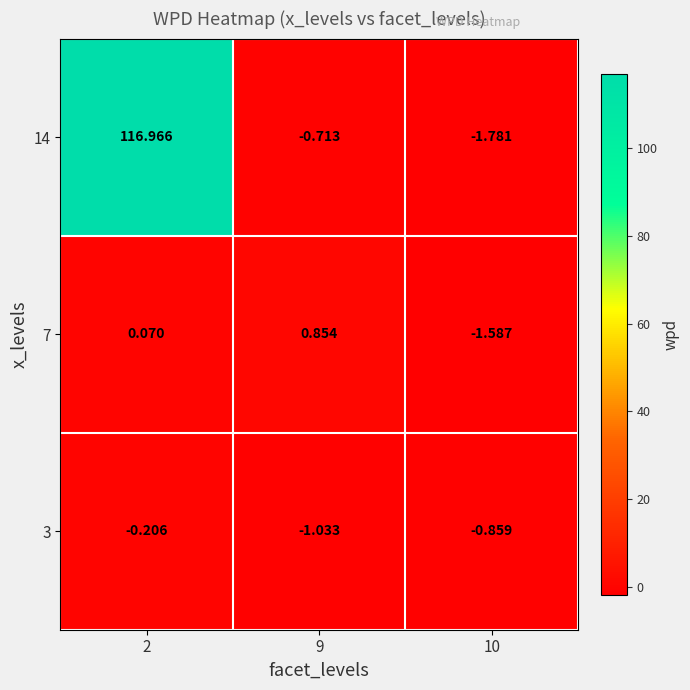

Which label corresponds to the largest value in the chart?

2